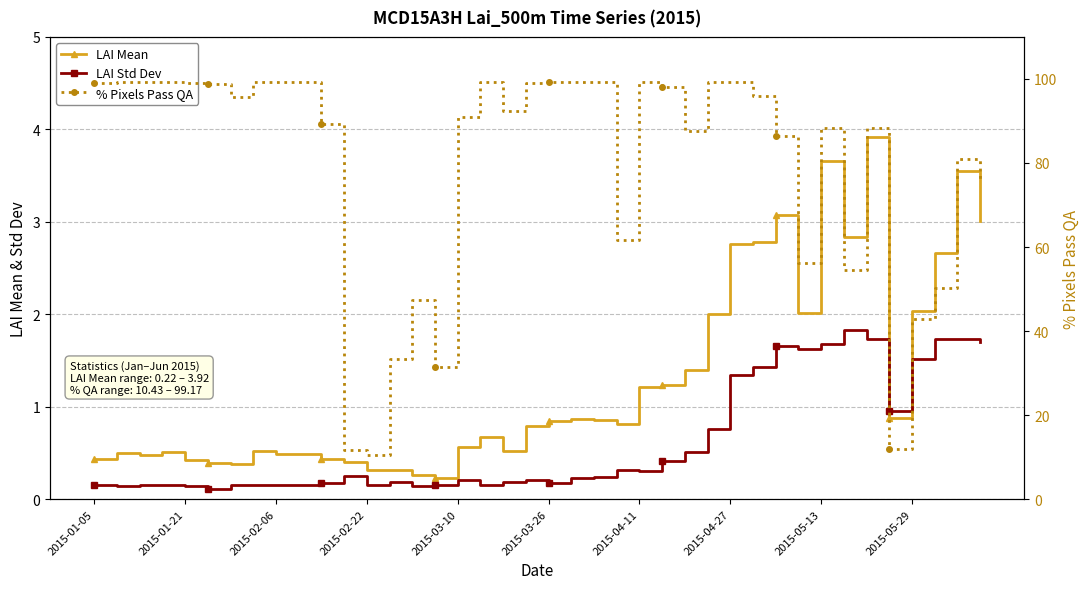

What is the lowest value of the LAI Std Dev series?

0.1